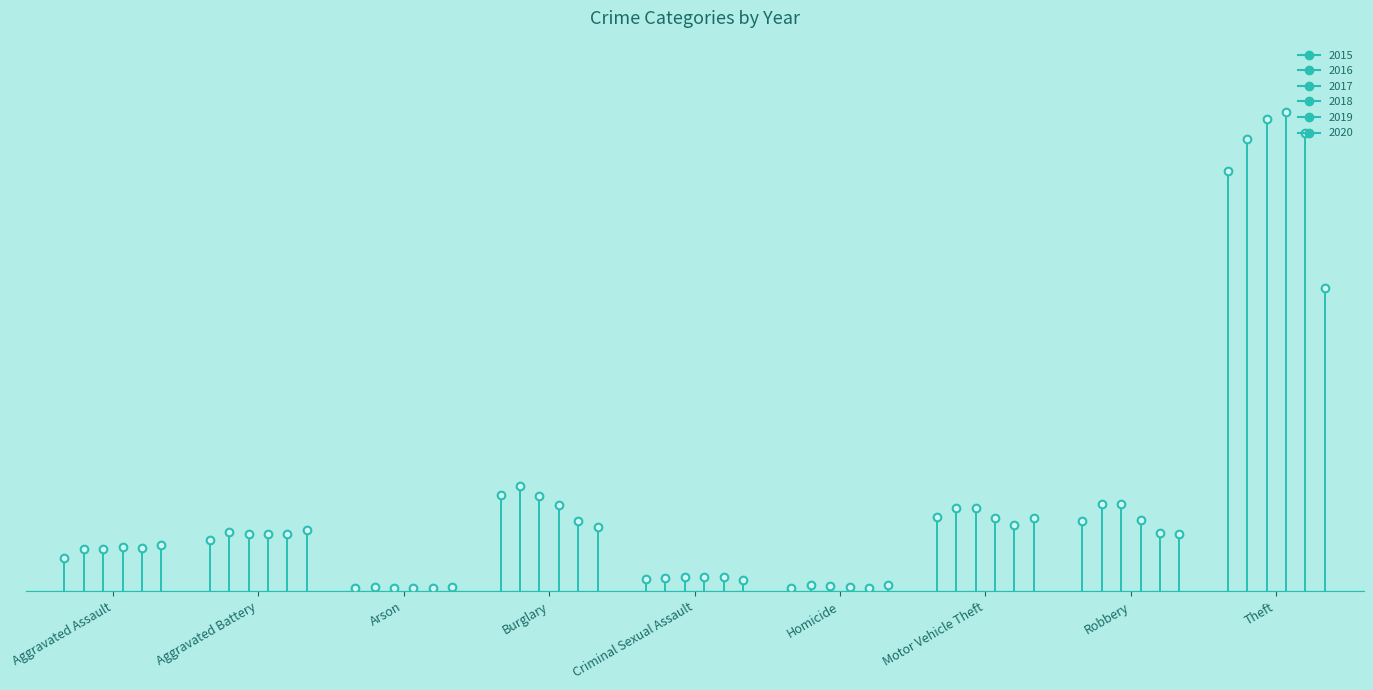

What is the difference between the highest and lowest values at Criminal Sexual Assault?

533